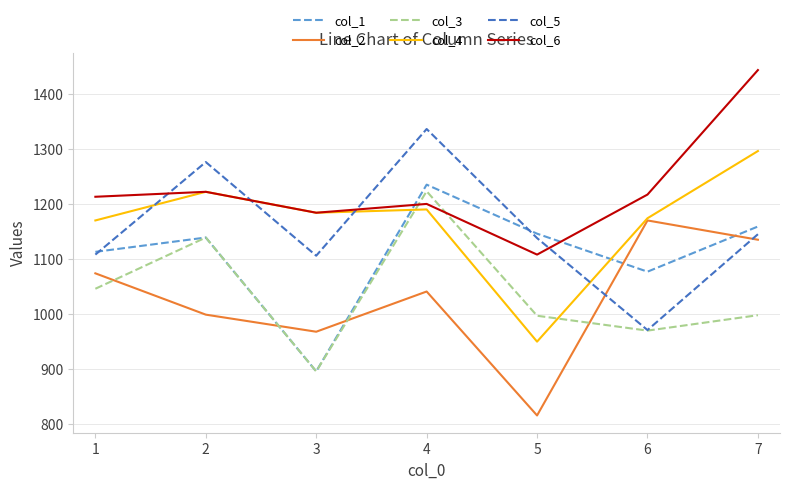

What is the difference between the highest and lowest values at 1?

167